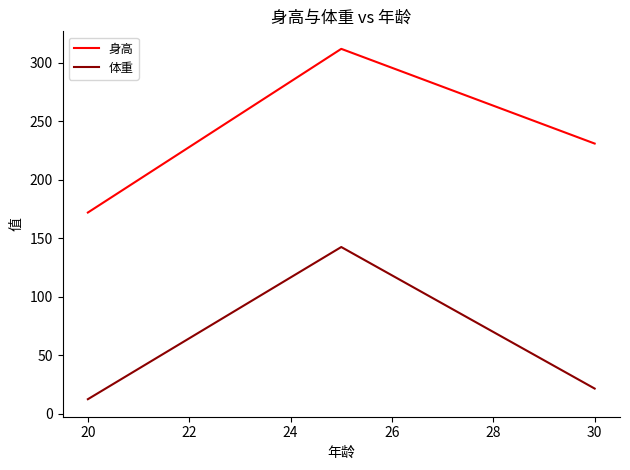

What is the average value of the 身高 series?

238.3